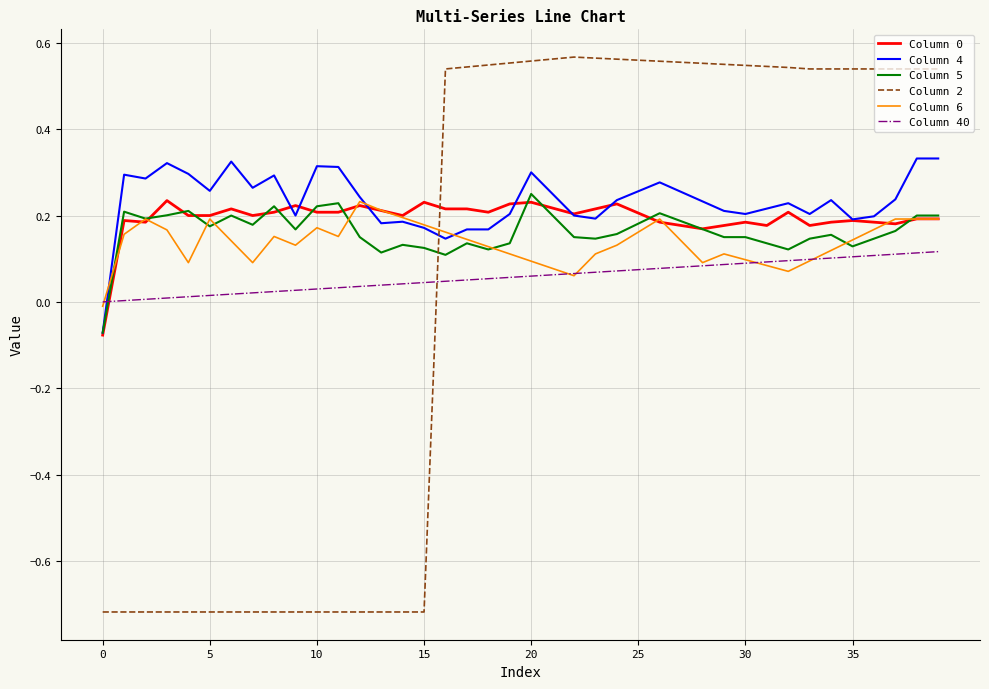

How many intersections are there between Column 2 and Column 6?

1